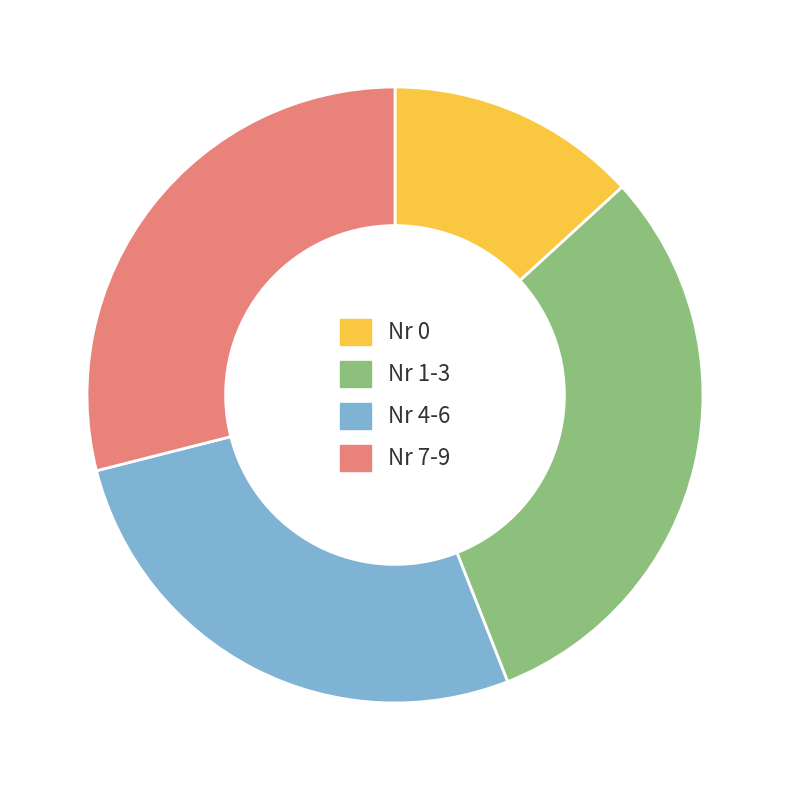

How many slices are in this pie chart?

4